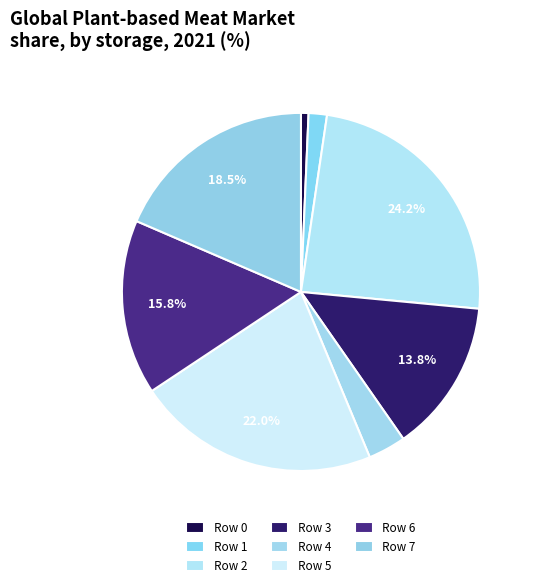

How many segments does this pie chart have?

8